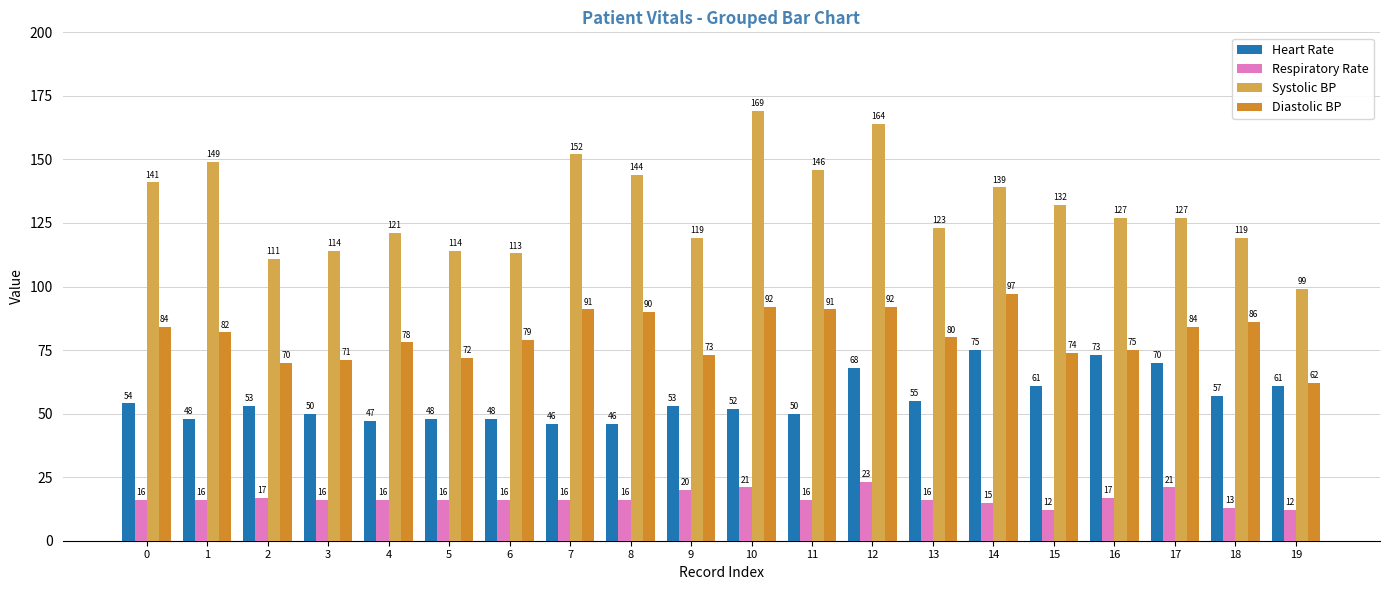

What is the difference between the Heart Rate values at 5 and 2?

5